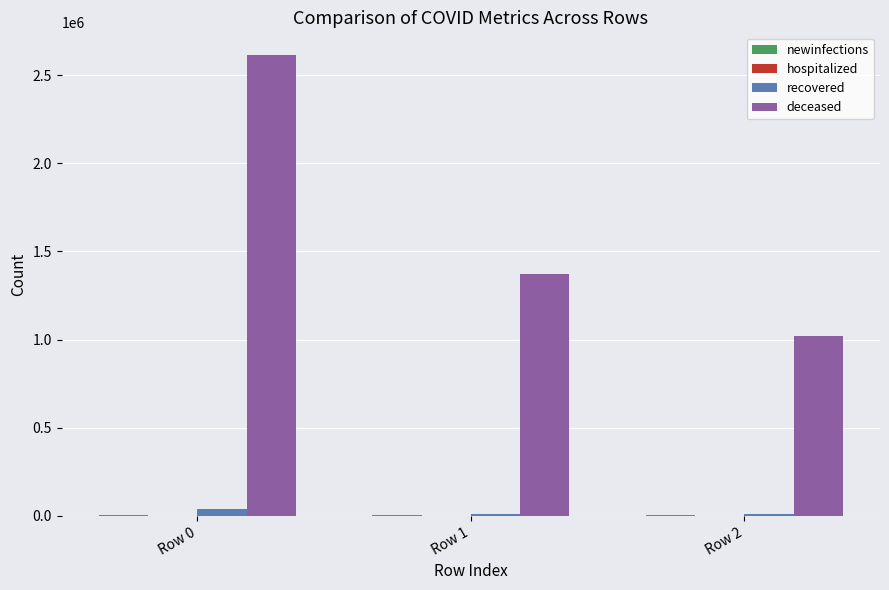

What is the sum of all deceased values?

5002747